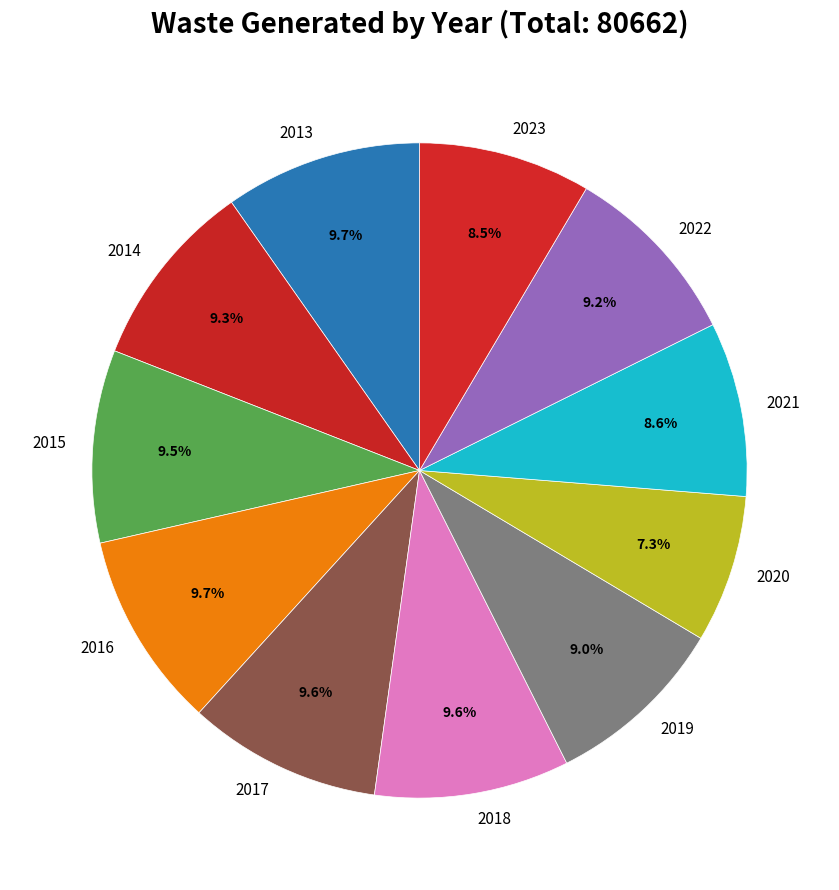

To the nearest percent, what is the combined percentage of 2017 and 2020?

17%